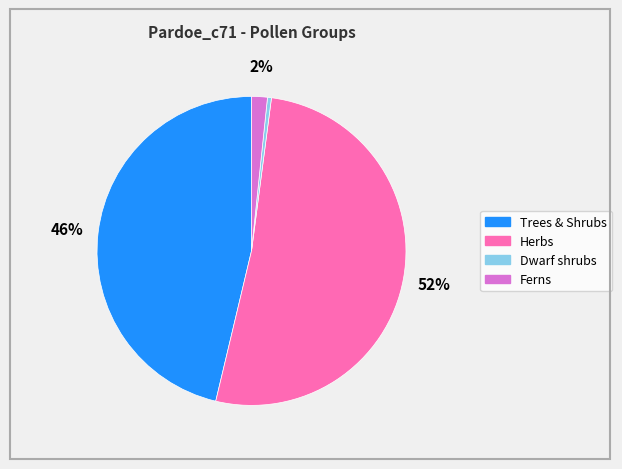

To the nearest percent, what is the average slice percentage?

25%